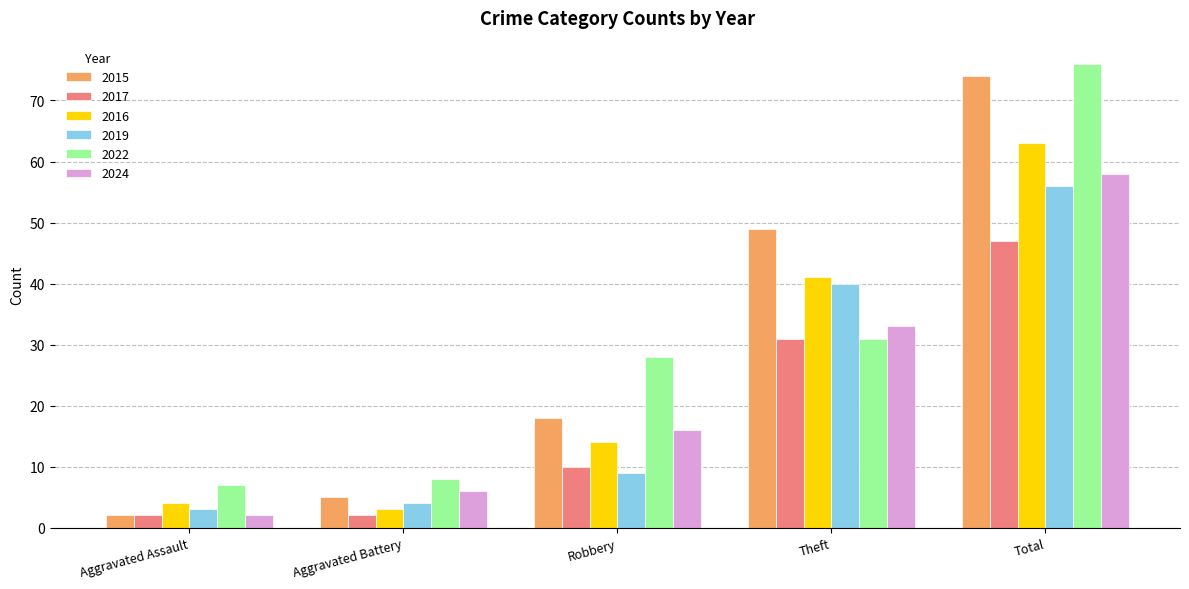

What is the approximate value of 2019 at Total, to the nearest 10?

60